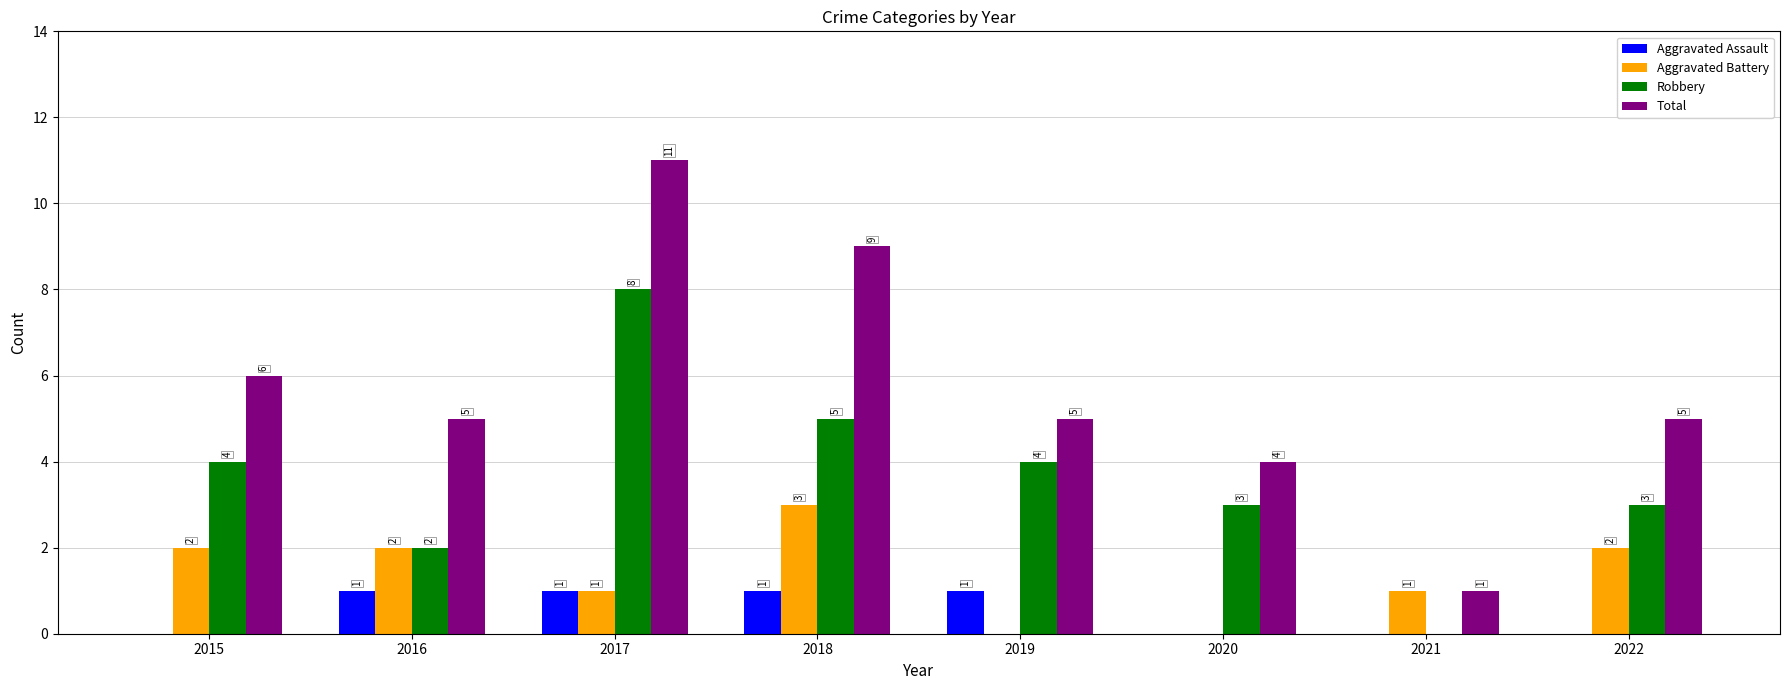

Which series has the widest spread of values?

Total